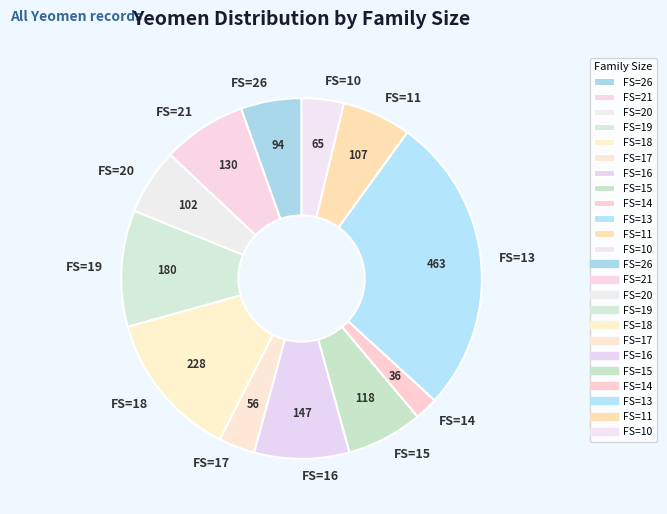

Is it true that FS=15 is 1% of the pie?

False